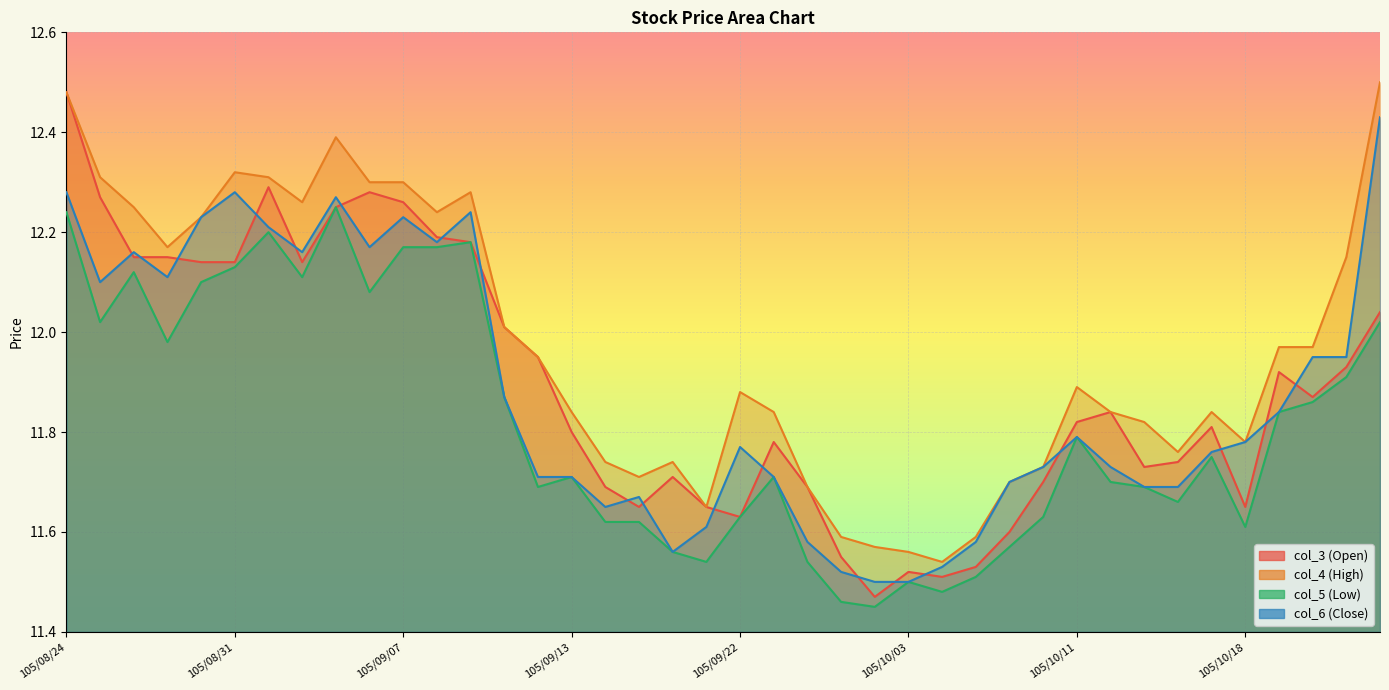

Which category has the lowest value across all series?

105/09/30